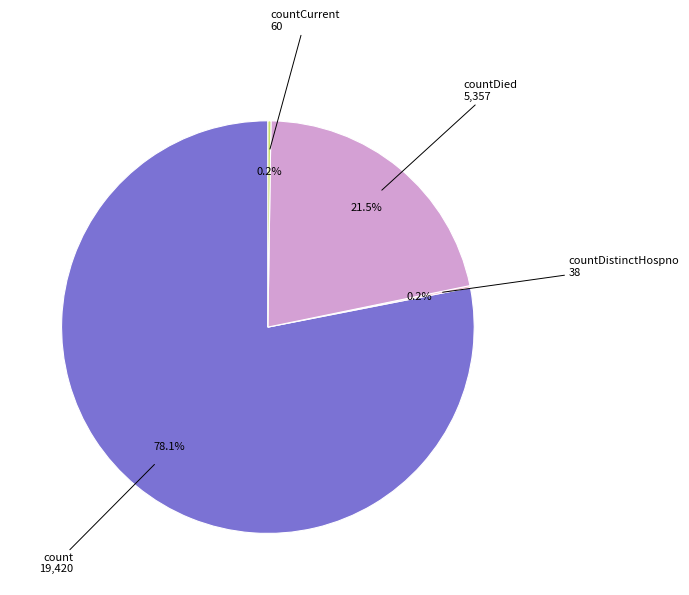

Which slice is the largest?

count